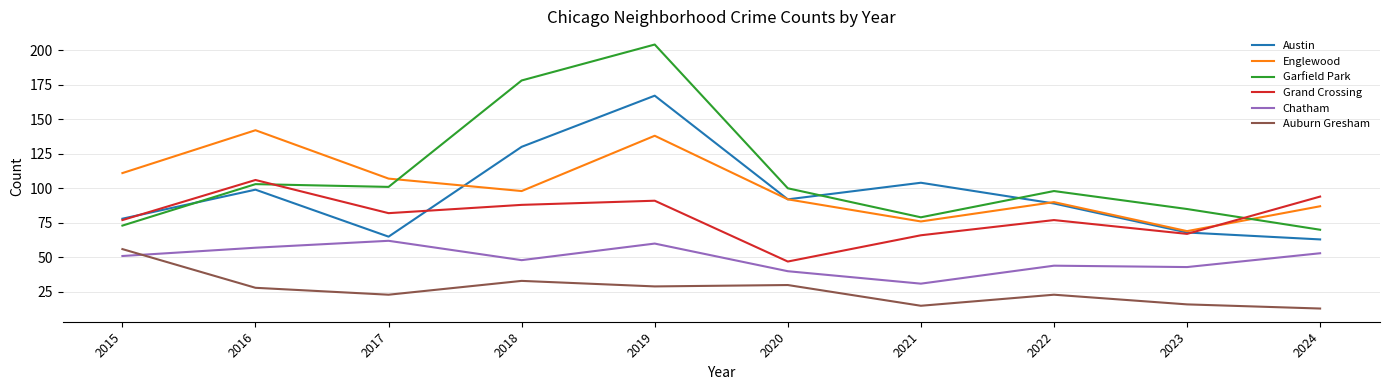

Read the Garfield Park value at 2018.

178